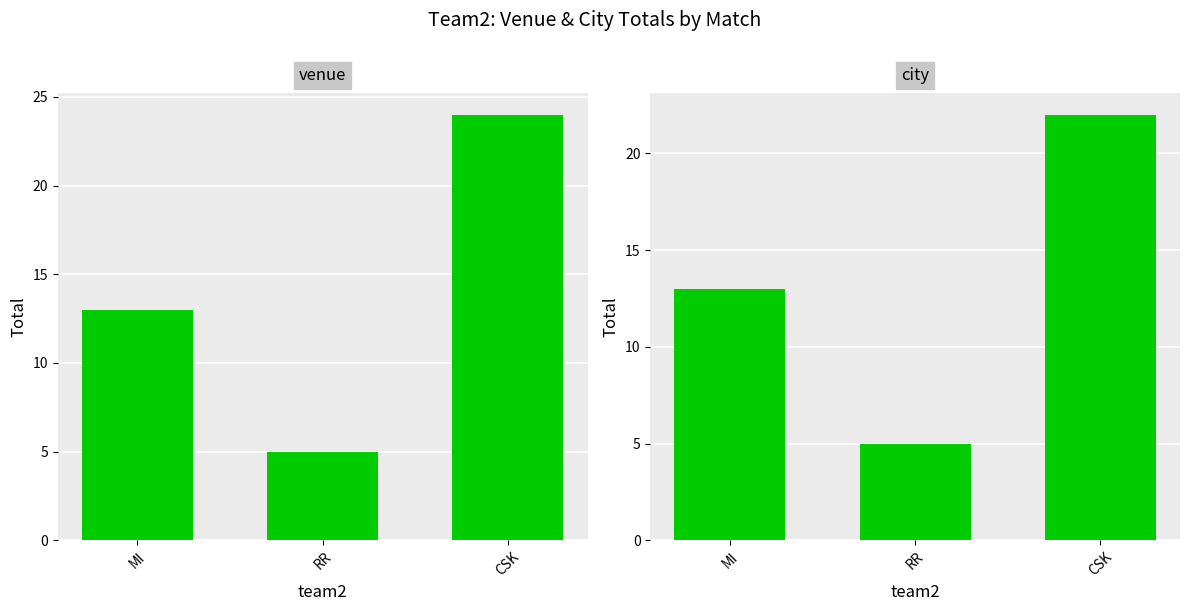

What value does the city series have at MI?

13